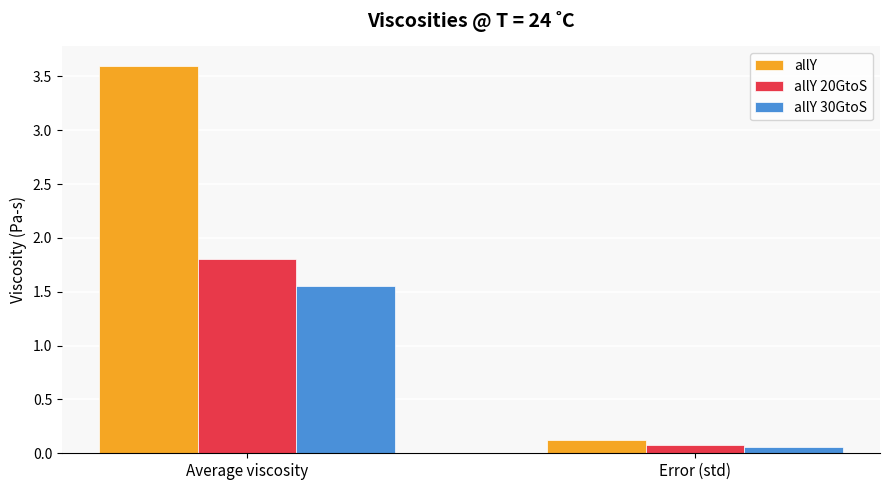

Which series changed the most between Average viscosity and Error (std)?

allY